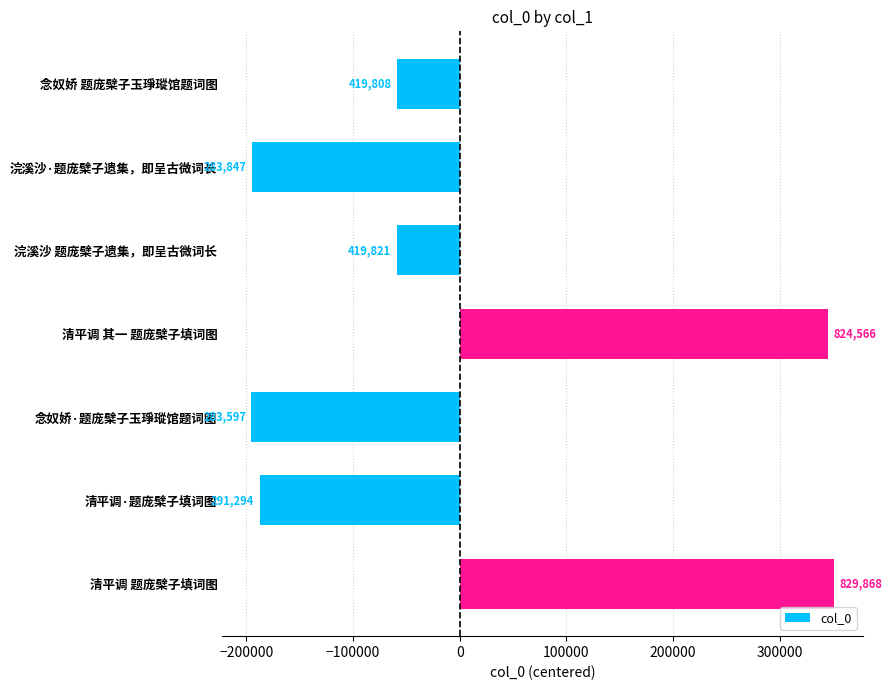

How many series are shown in this chart?

1